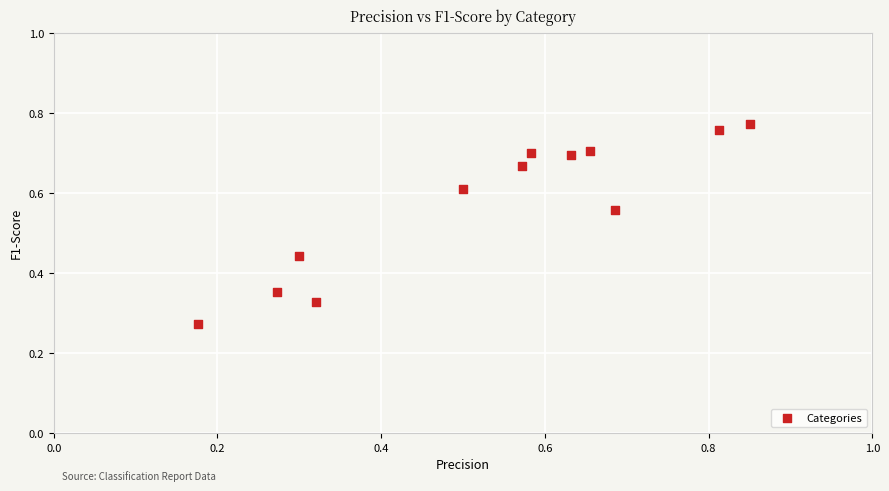

What is the range of Y values (max minus min)?

0.5